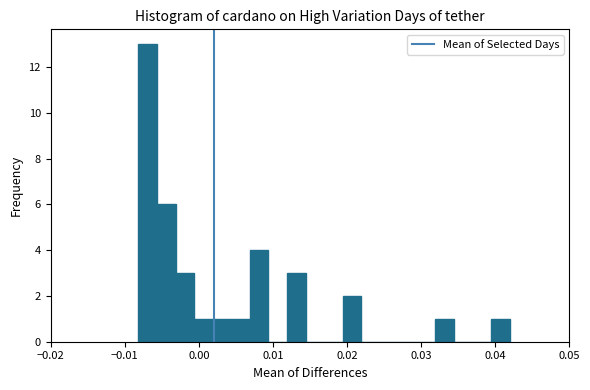

Around what value on the x-axis is the tallest bar? Give the approximate position of its centre, as read against the axis.

-0.007